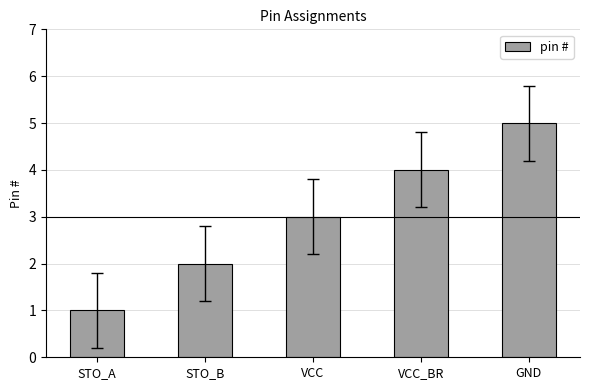

Reading right to left, extract all data points from this chart.

5	4	3	2	1